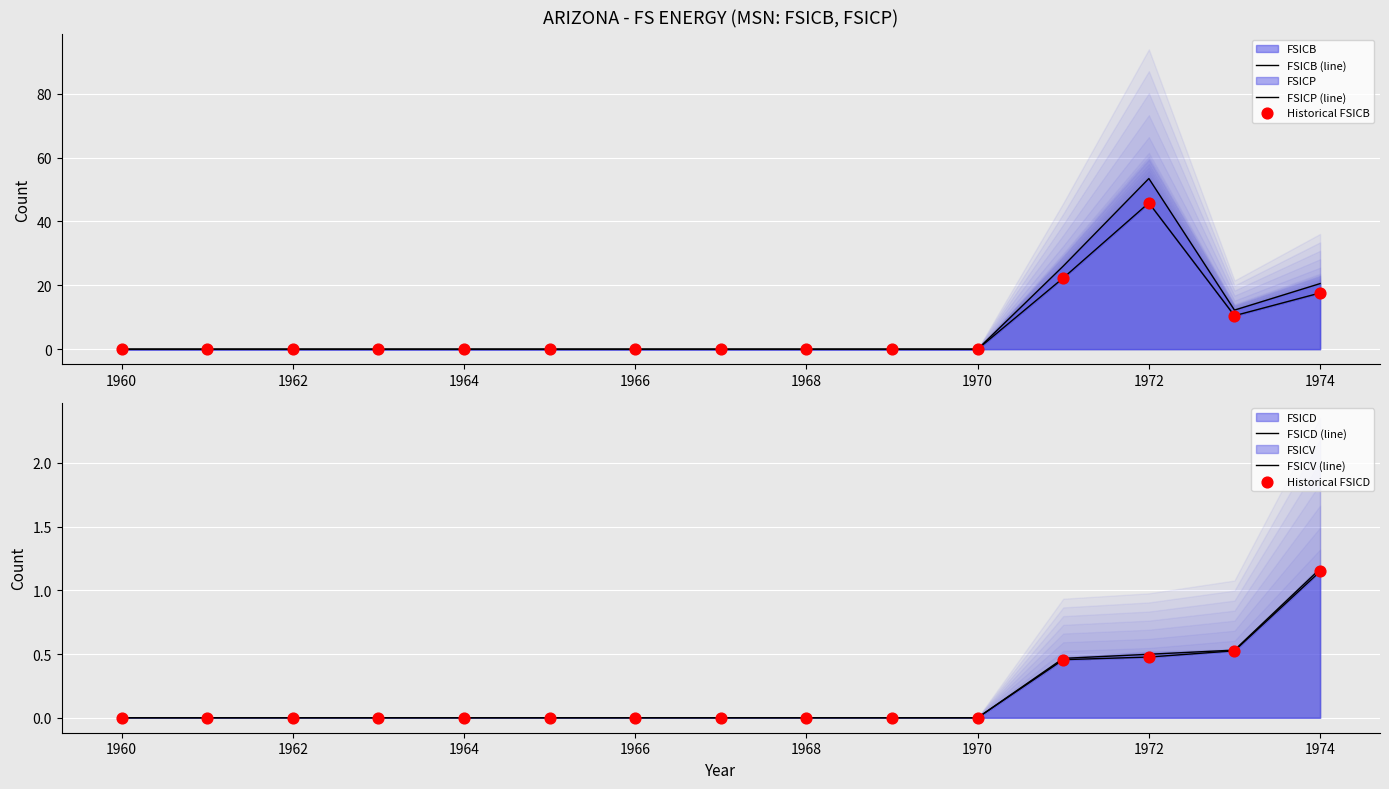

Which series has the widest spread of Y values?

FSICP (line)